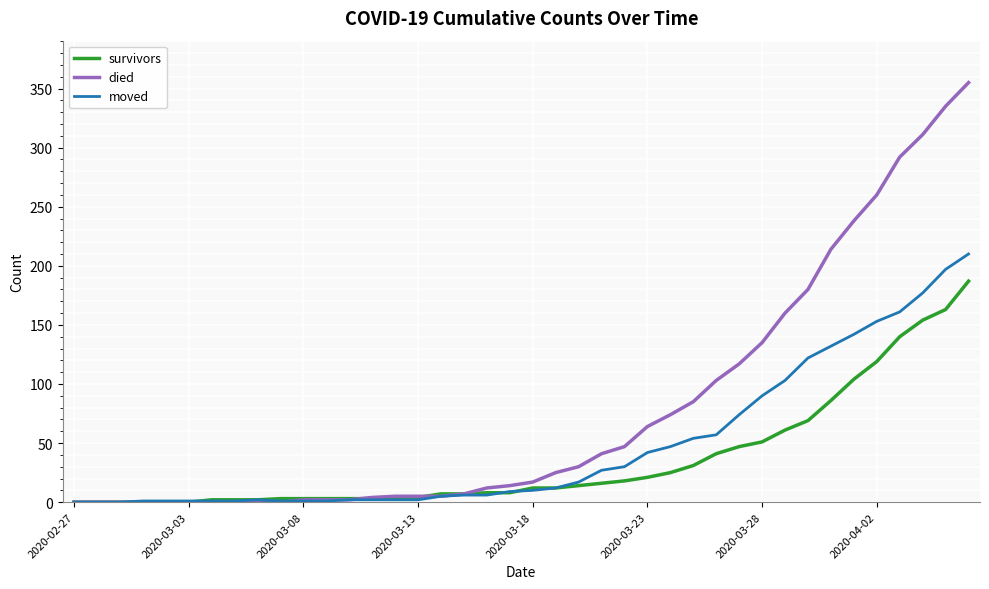

Which series has the largest total across all categories?

died